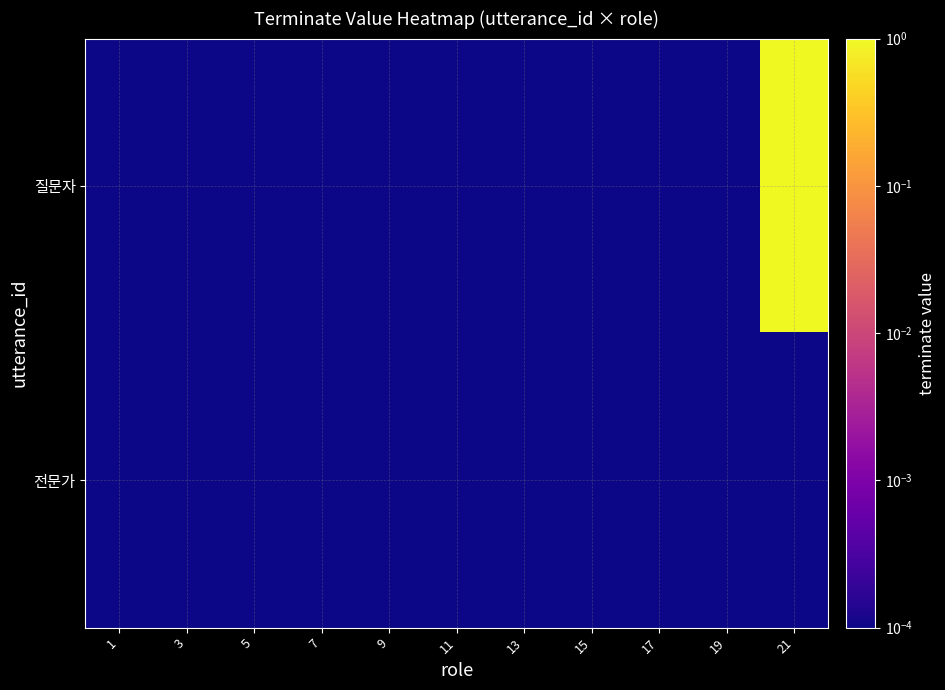

How many distinct data groups are displayed?

2